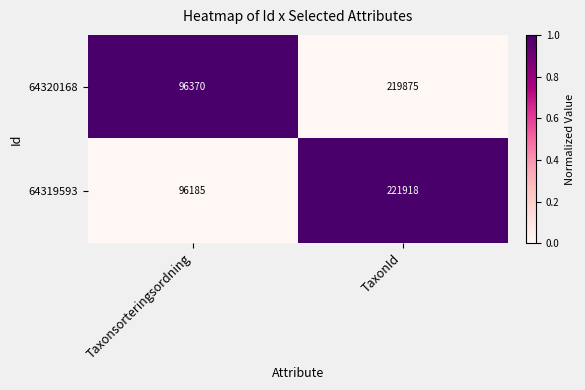

List the series in order of their peak value, lowest first.

64320168, 64319593